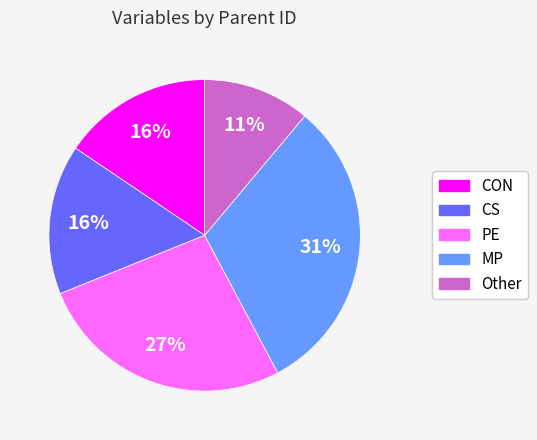

True or false: MP accounts for 17% of the total.

False